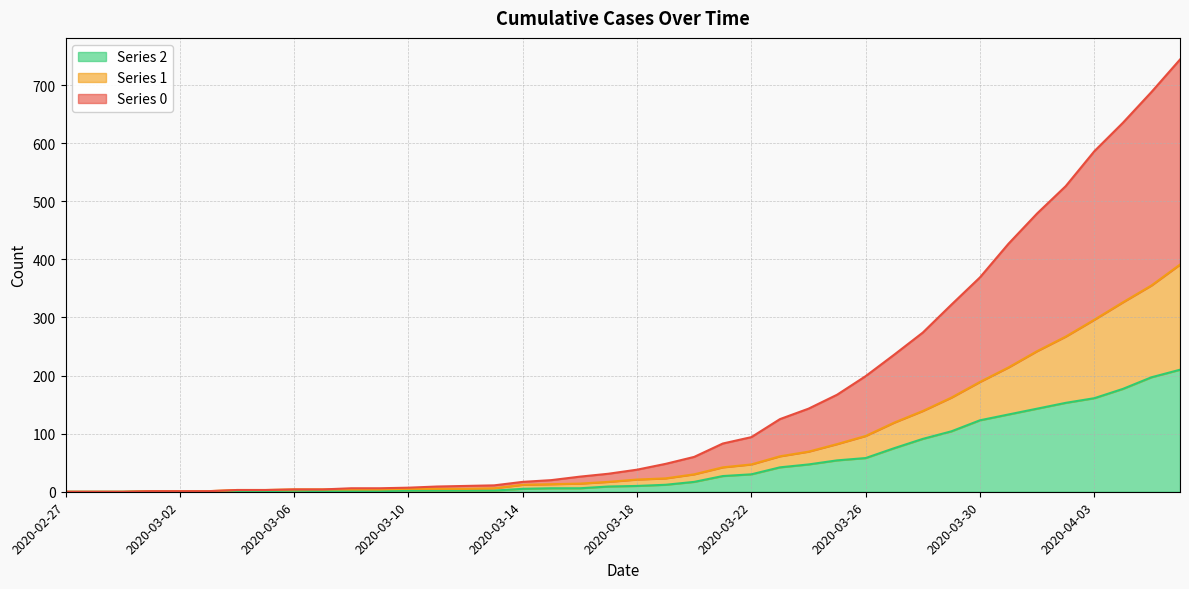

True or false: 2 has a value of 63 at 2020-03-29.

False